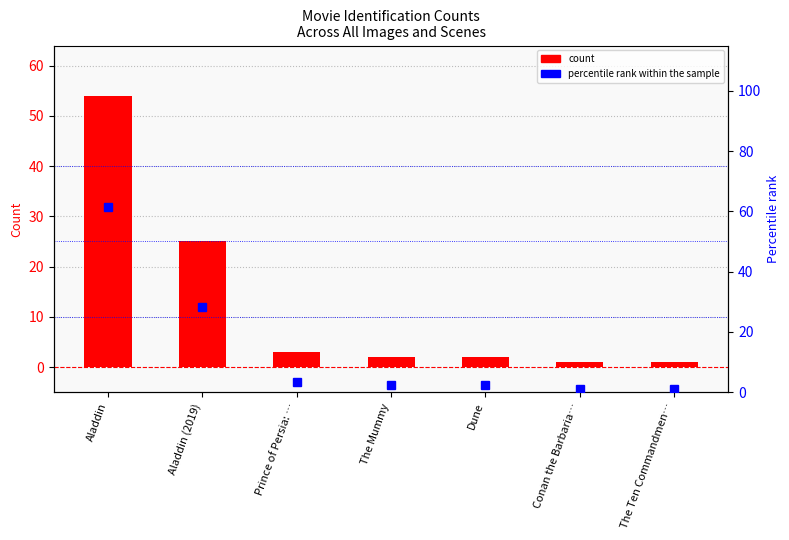

What is the sum of all count values?

88.0